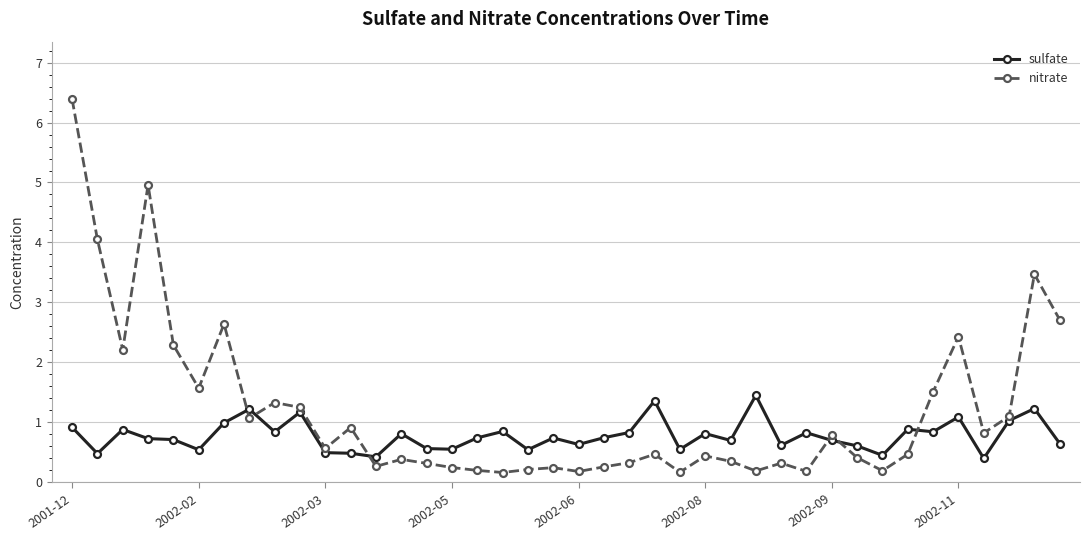

Rank the series by their average value, from lowest to highest.

sulfate, nitrate